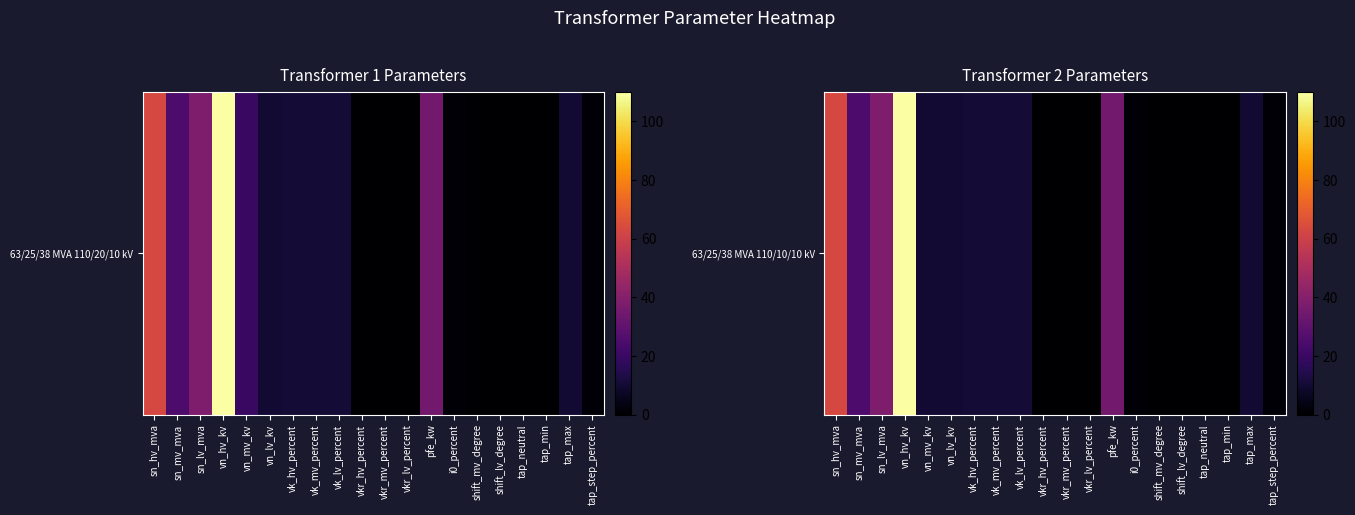

How many data points does each series have?

20